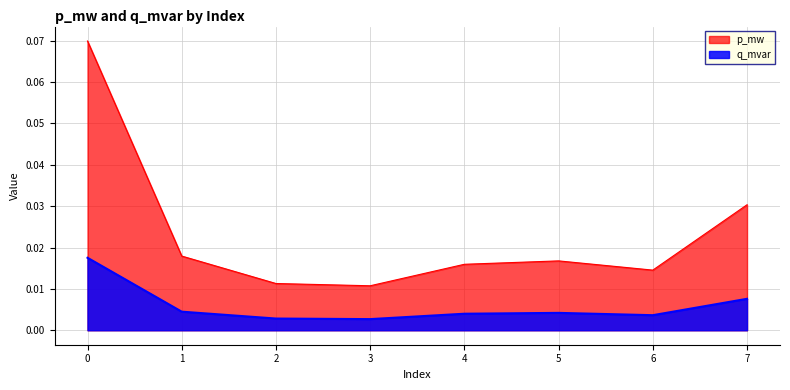

Reading left to right, list all the values displayed in this chart.

p_mw: 0.1	0.0	0.0	0.0	0.0	0.0	0.0	0.0
q_mvar: 0.0	0.0	0.0	0.0	0.0	0.0	0.0	0.0